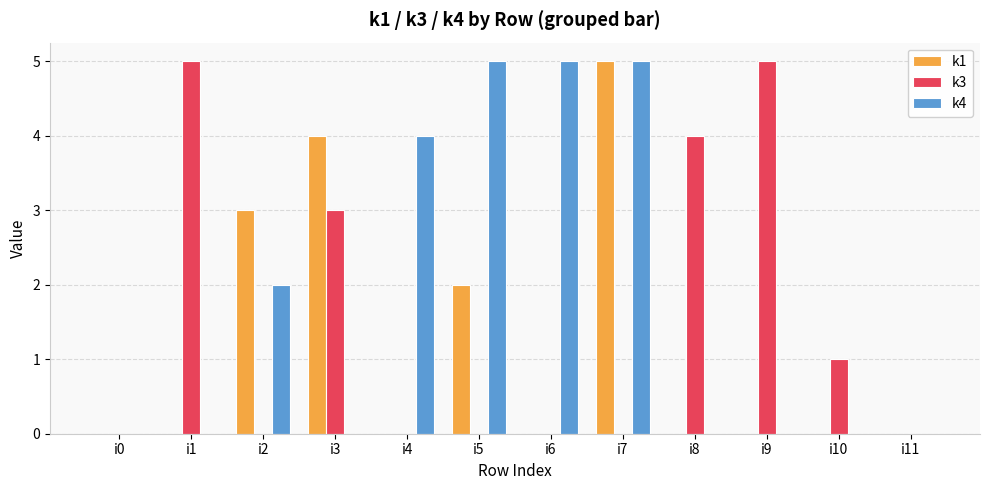

At which category is the sum across all series the highest?

i7